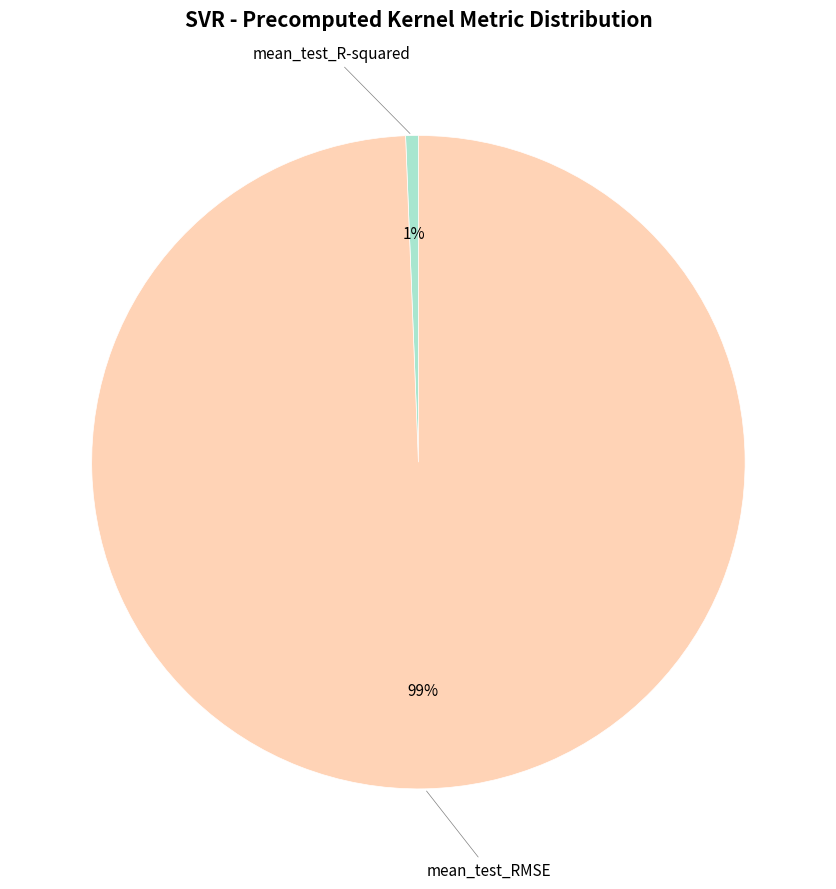

To the nearest percent, what is the average slice percentage?

50%